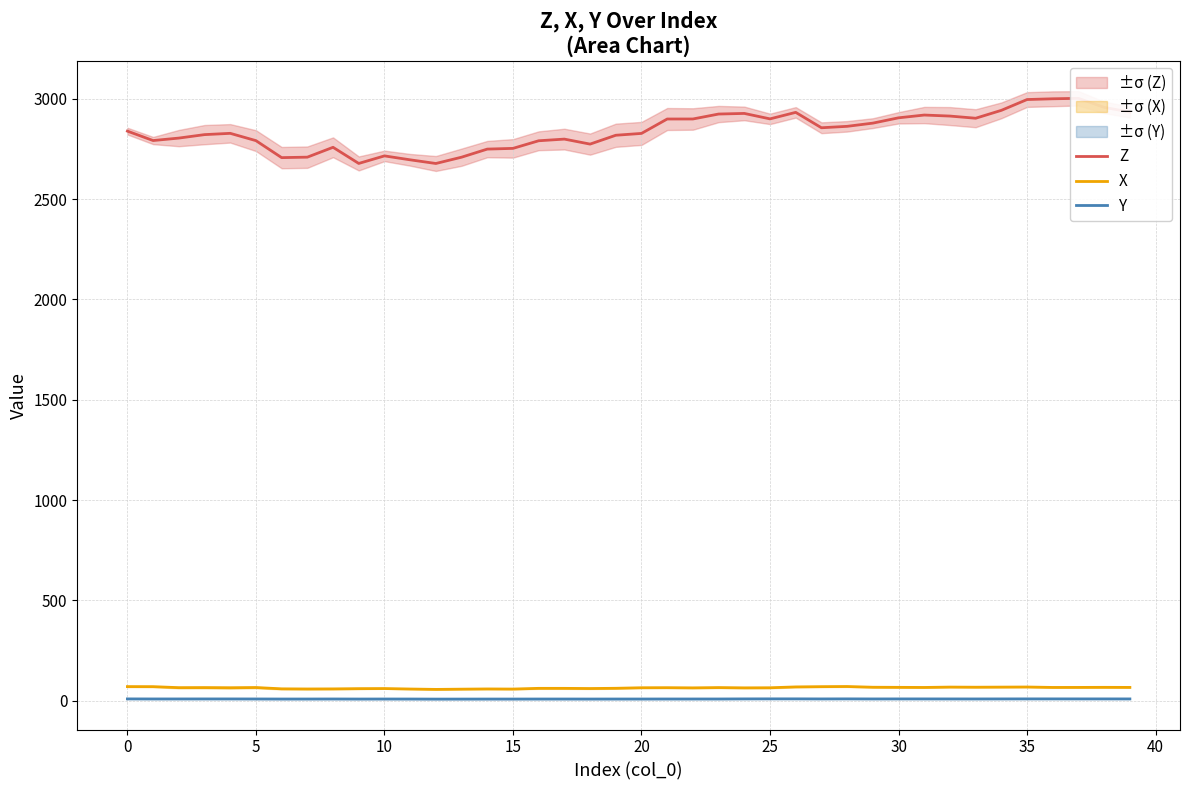

Is it true that Z equals 2918.9 at 31?

True